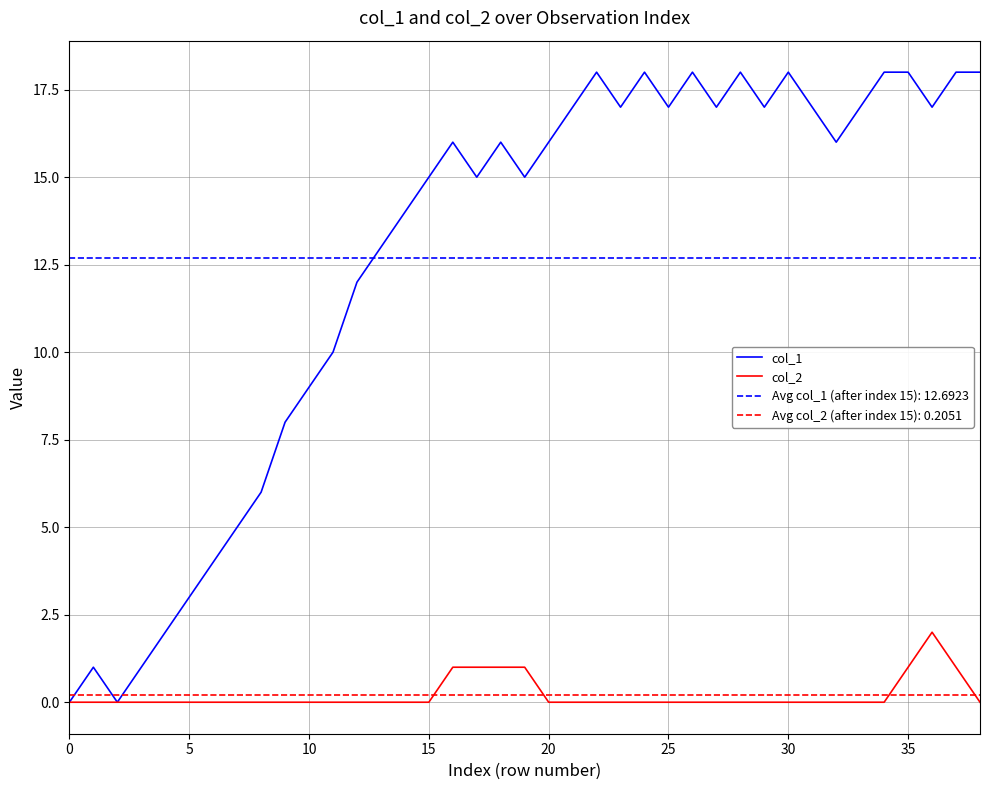

Is it true that col_2 equals -1 at 20?

False